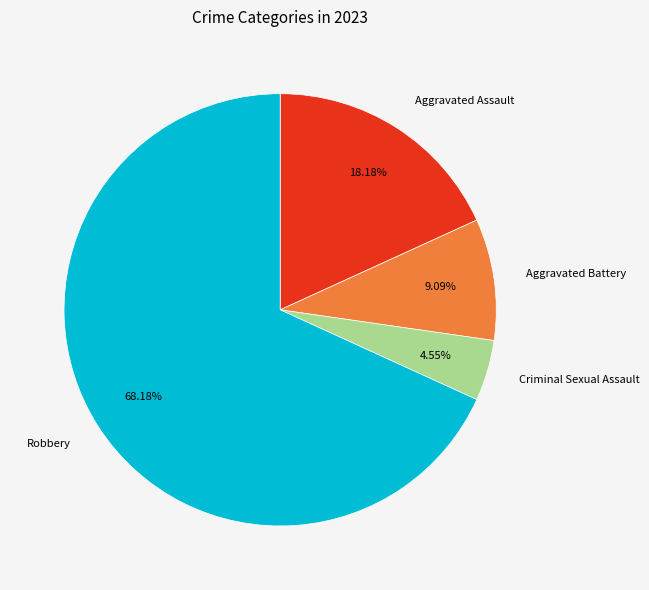

Which has a higher value, Criminal Sexual Assault or Robbery?

Robbery